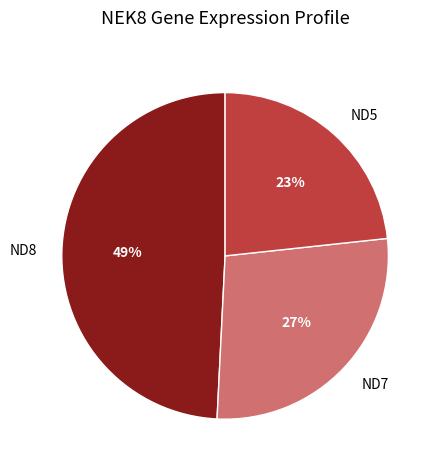

Which has a higher value, ND5 or ND8?

ND8